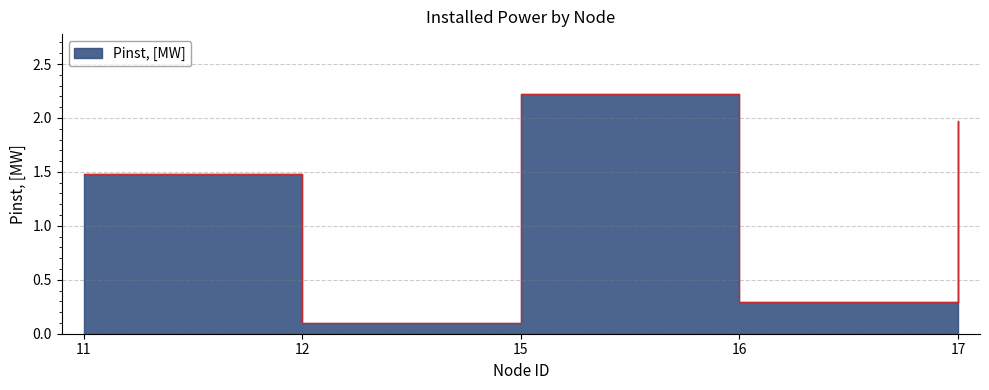

How many values are below 1?

2